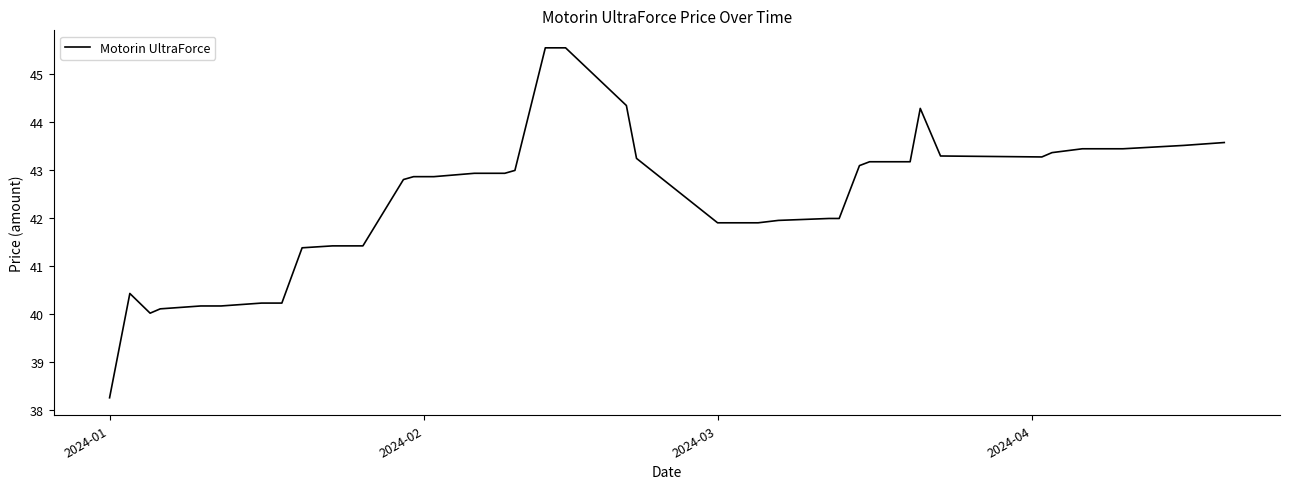

What is the difference between the maximum and minimum values?

7.3